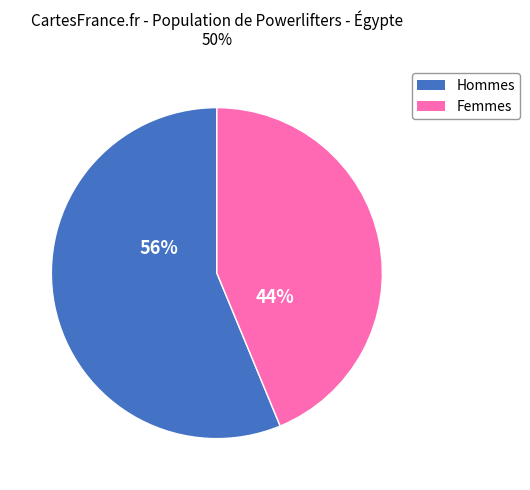

Is there any slice that represents more than half of the pie?

Yes